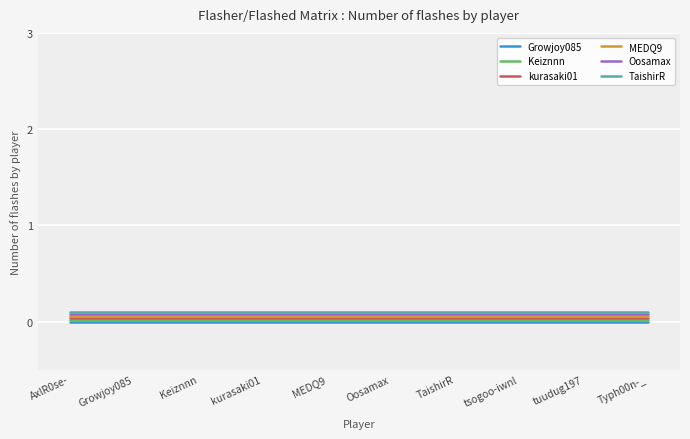

What is the value of the TaishirR point at the 4th from the left?

0.1